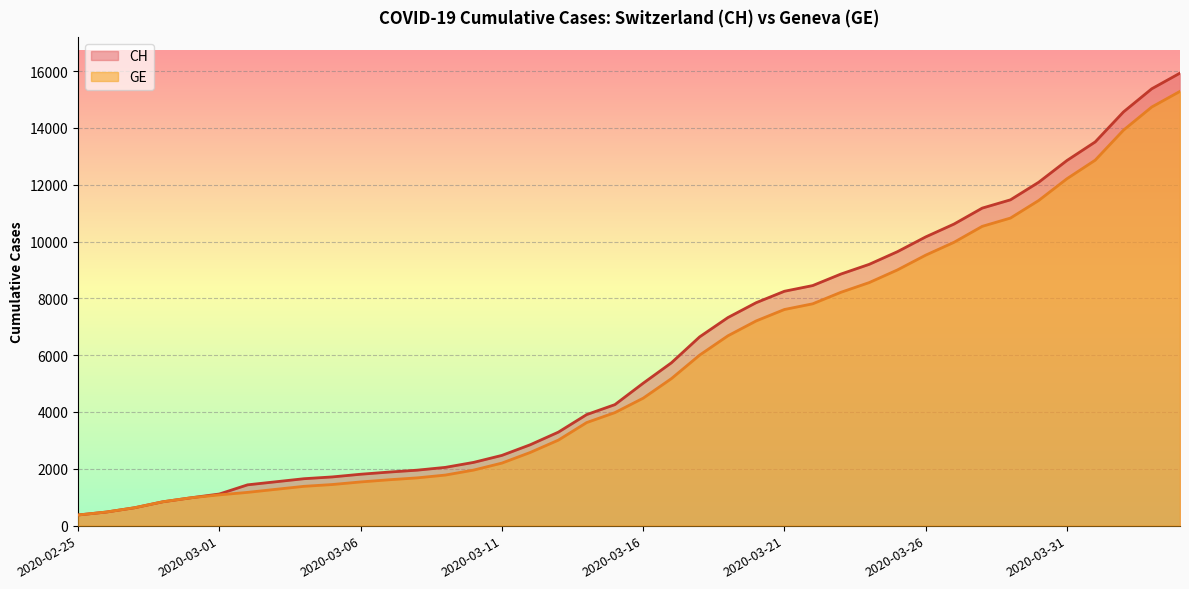

True or false: GE and CH intersect in this chart.

False